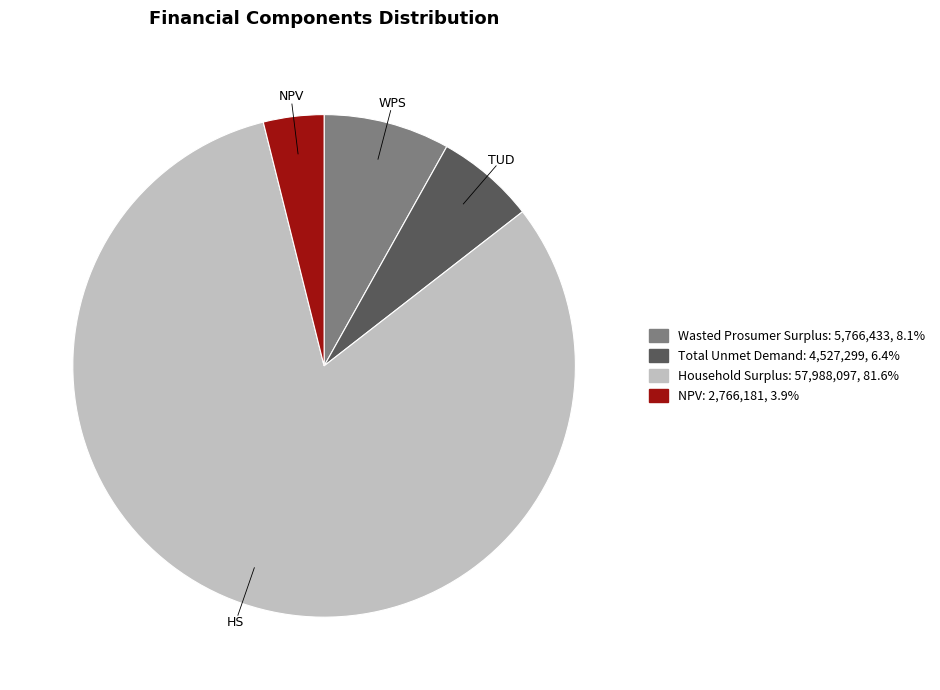

Is there a majority slice in this chart?

Yes